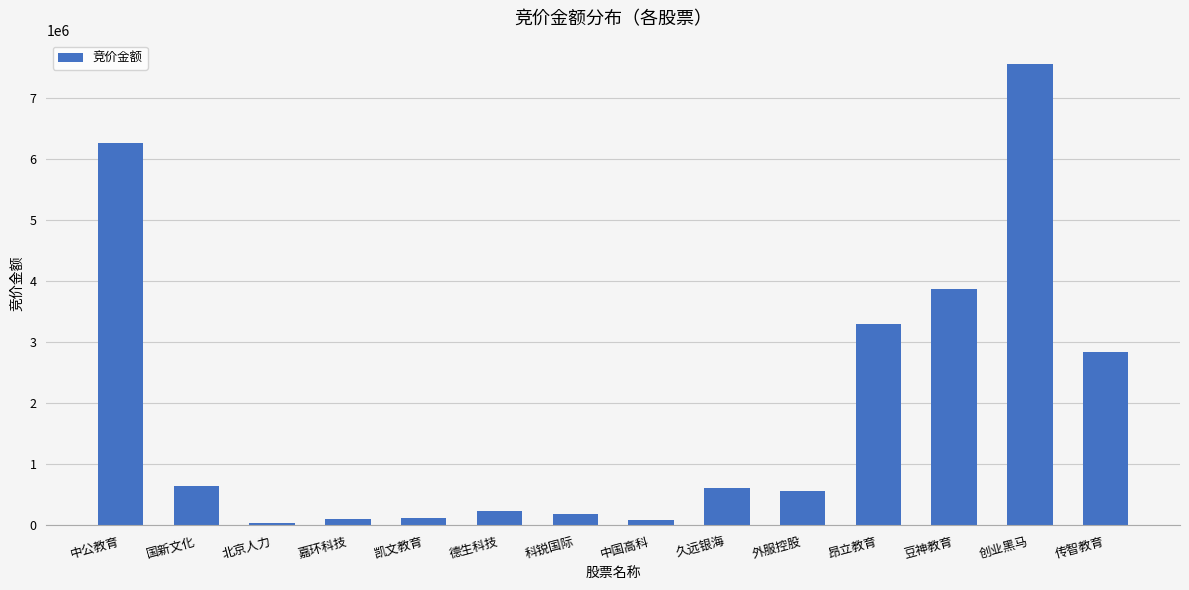

Approximately how many times larger is the value at 豆神教育 compared to 创业黑马?

0.5